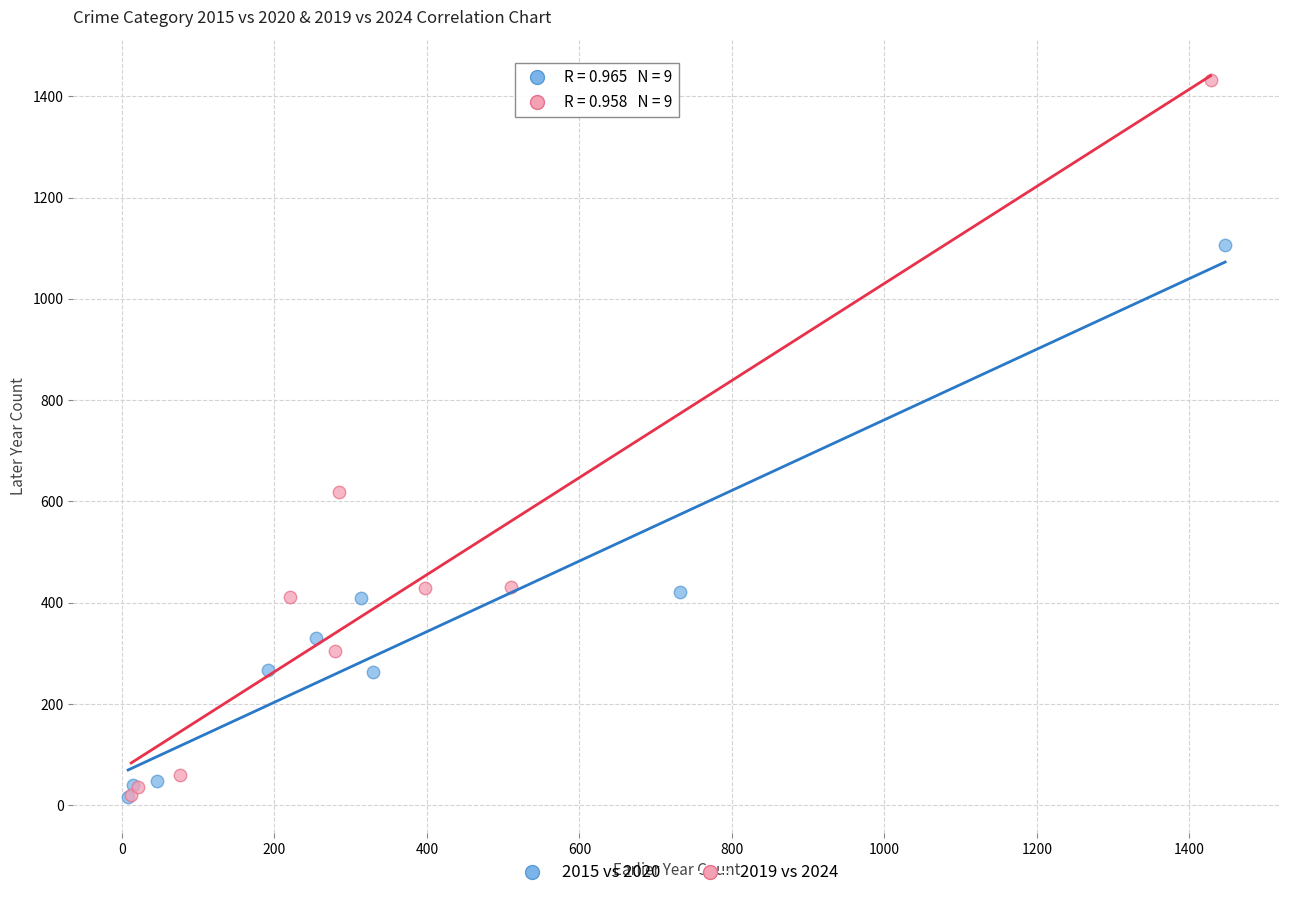

Which series has the widest spread of Y values?

2019 vs 2024